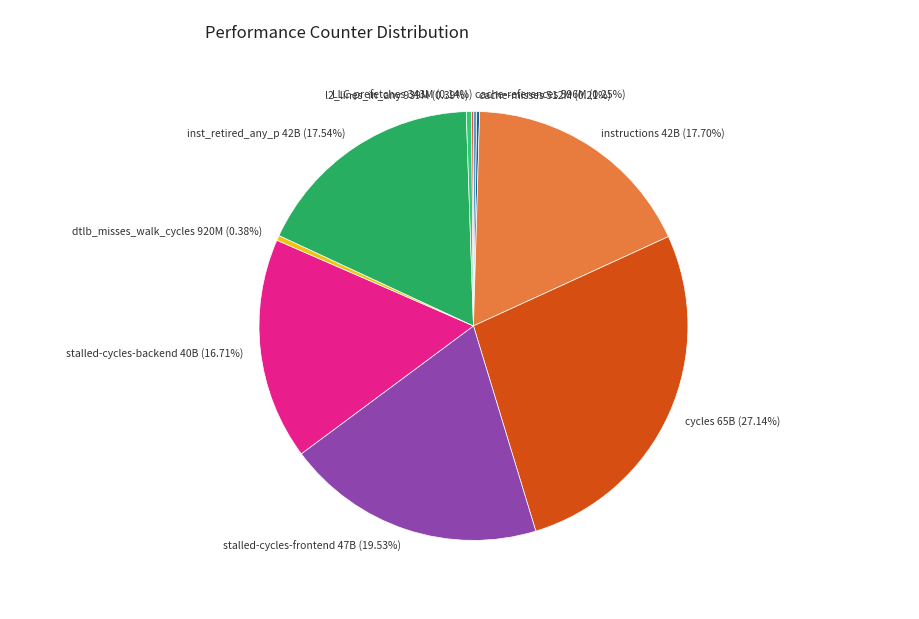

Does l2_lines_in_any represent more than half of the total?

No